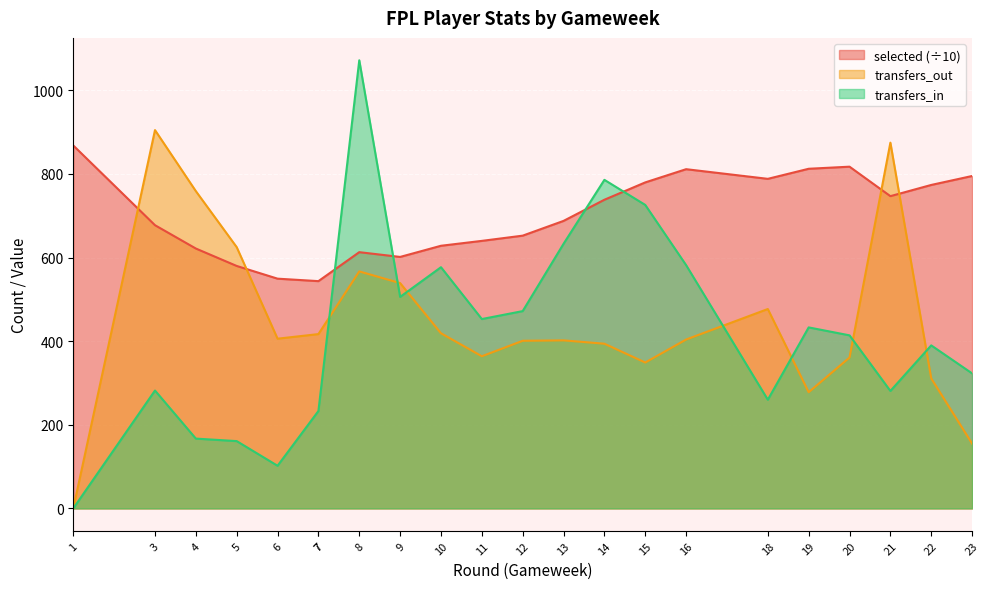

Which series has the largest total across all categories?

selected